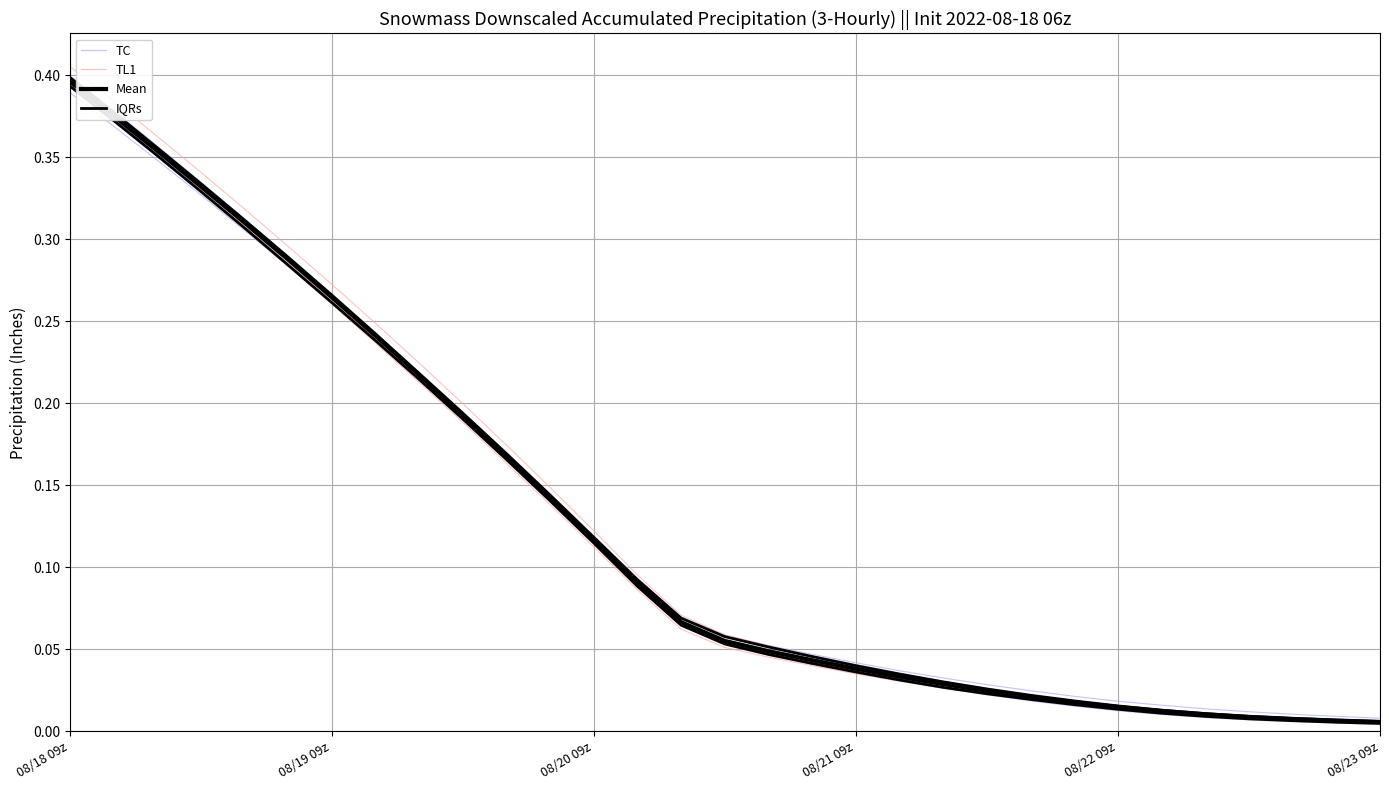

The Mean series shows 0.0 at 08/21 09z. True or false?

False